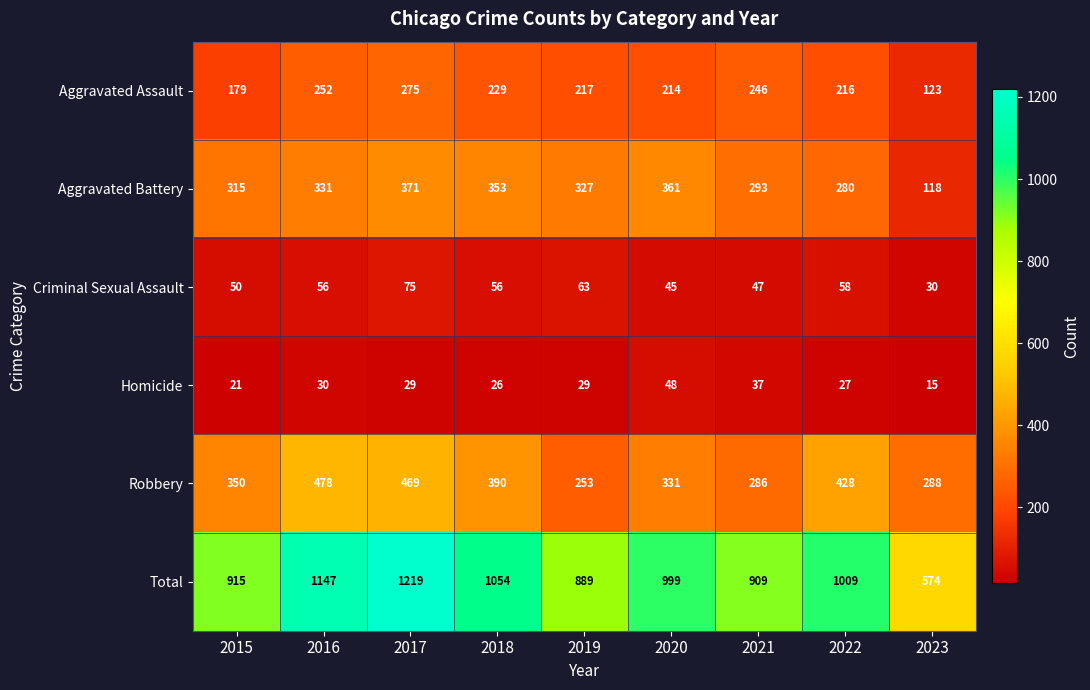

Where is Robbery nearest to the value 365?

2015